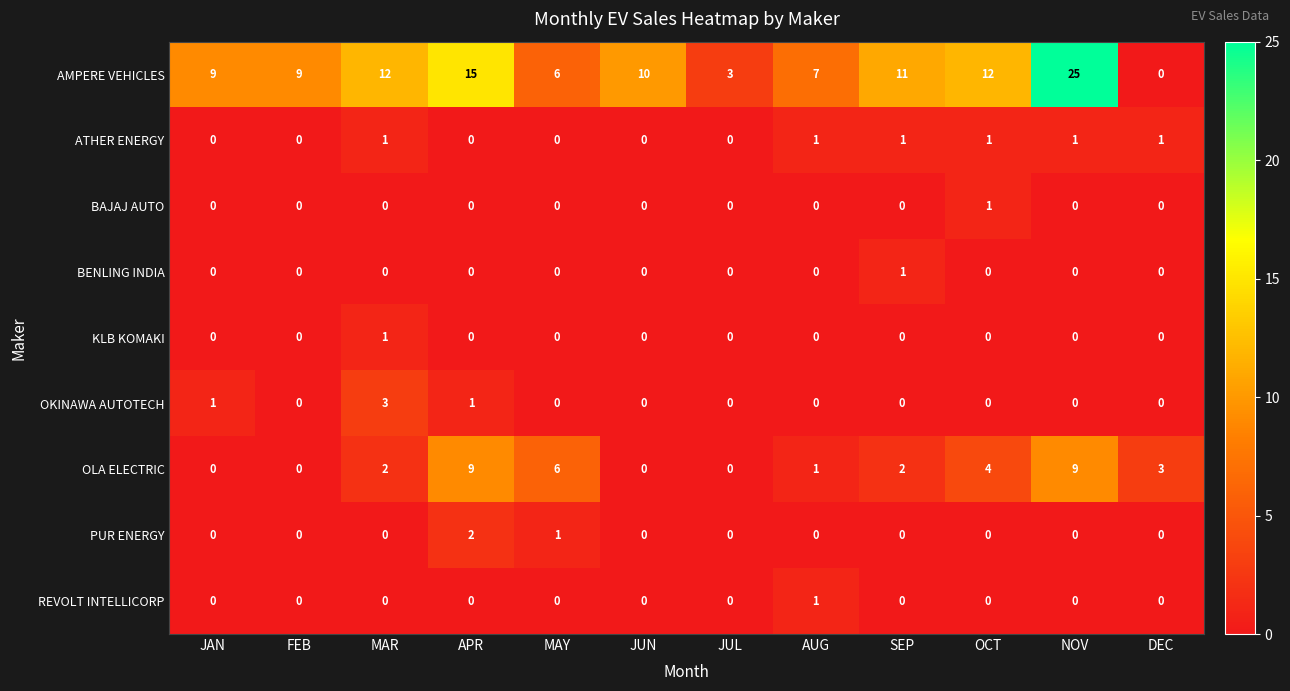

Count the PUR ENERGY values in the range 0 to 1.

11